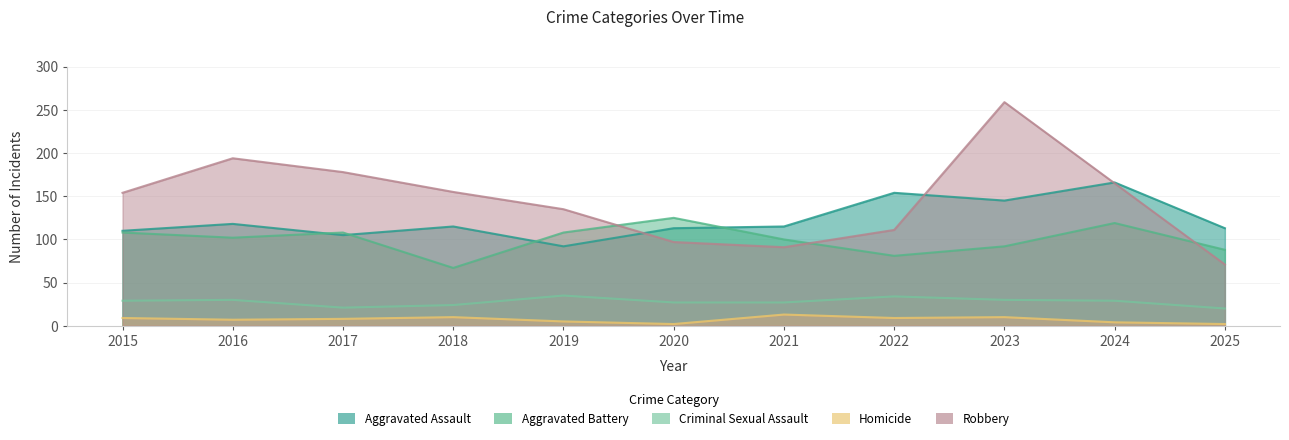

At 2025, list the series in order from largest to smallest.

Aggravated Assault, Aggravated Battery, Robbery, Criminal Sexual Assault, Homicide